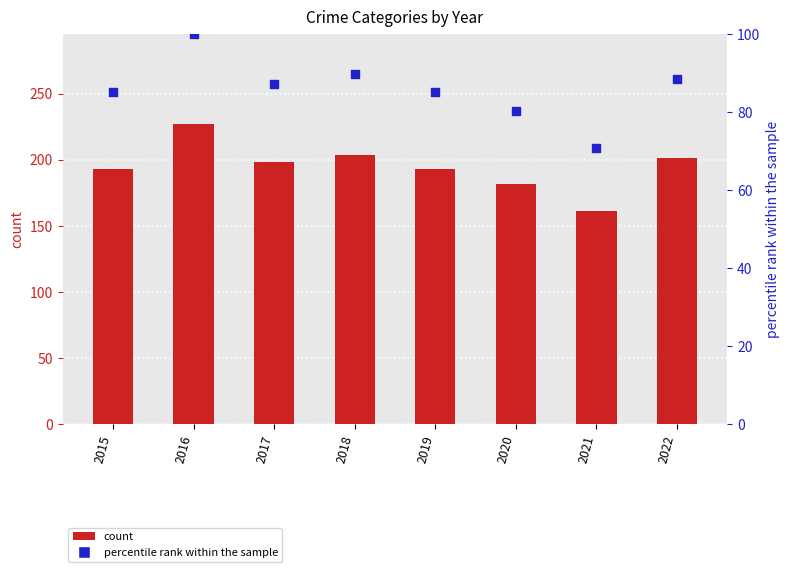

Which series has the widest spread of Y values?

count